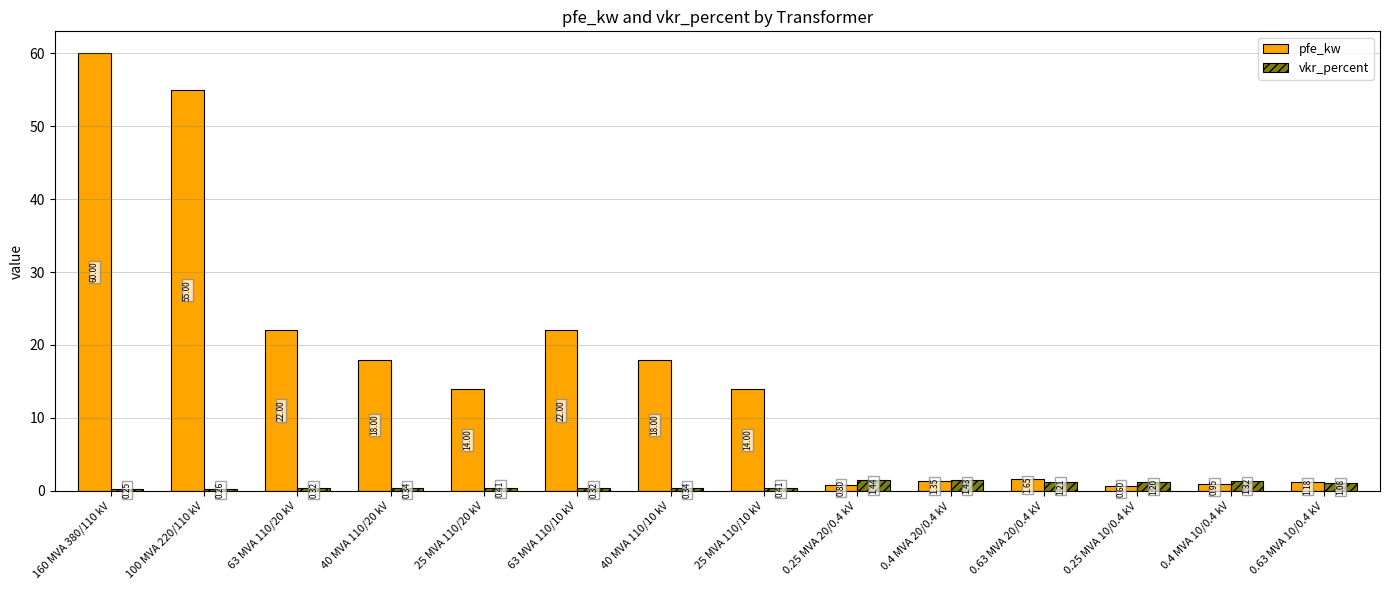

List the series in order of their overall mean, highest first.

pfe_kw, vkr_percent